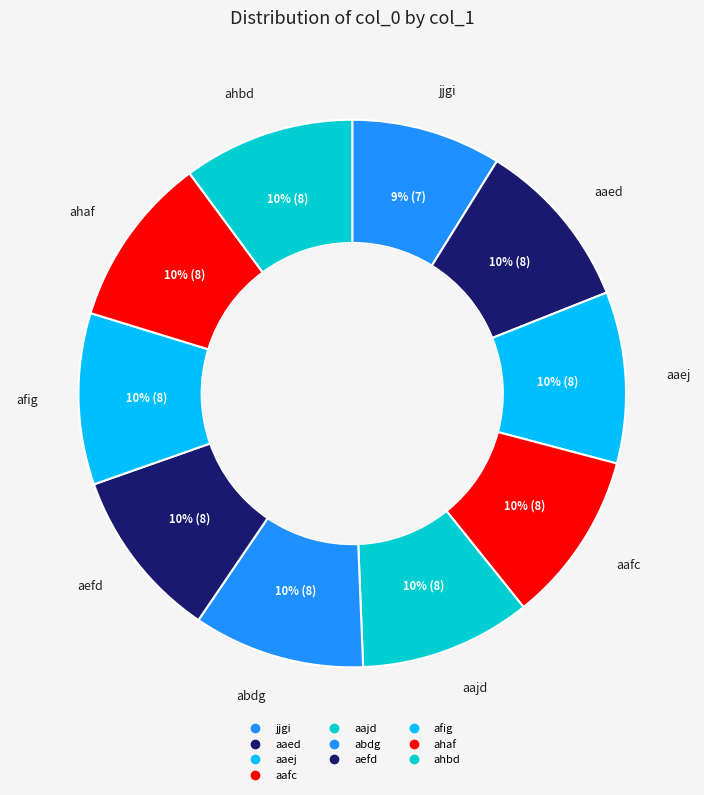

Count the number of slices in the pie.

10